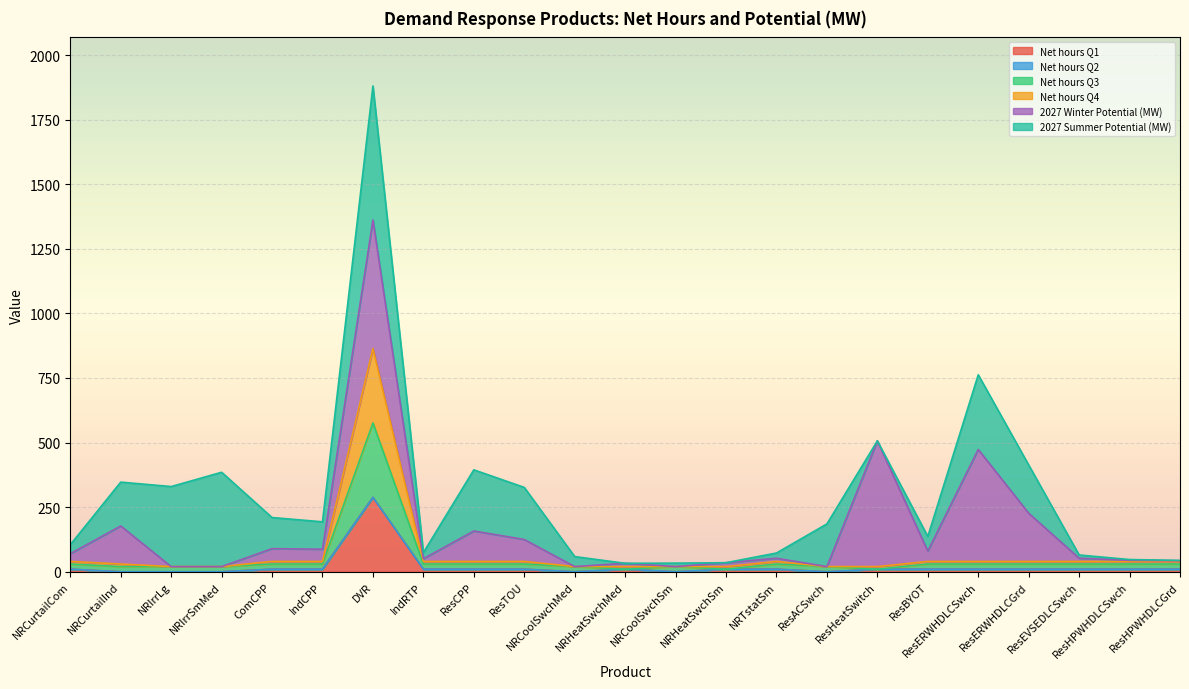

How many values in the Net hours Q3 series are below 30?

9